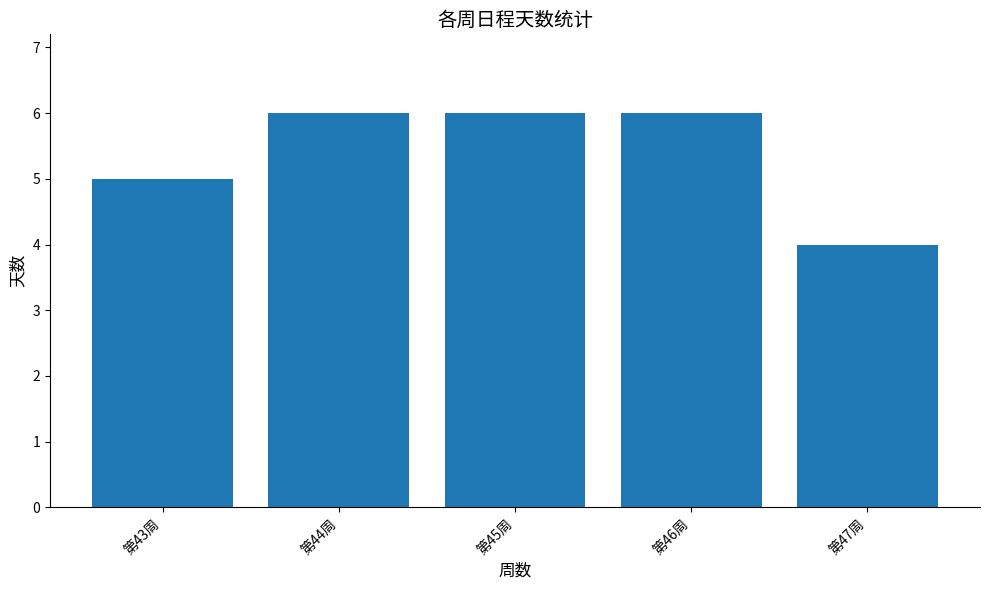

What is the value of the 2nd bar from the left?

6